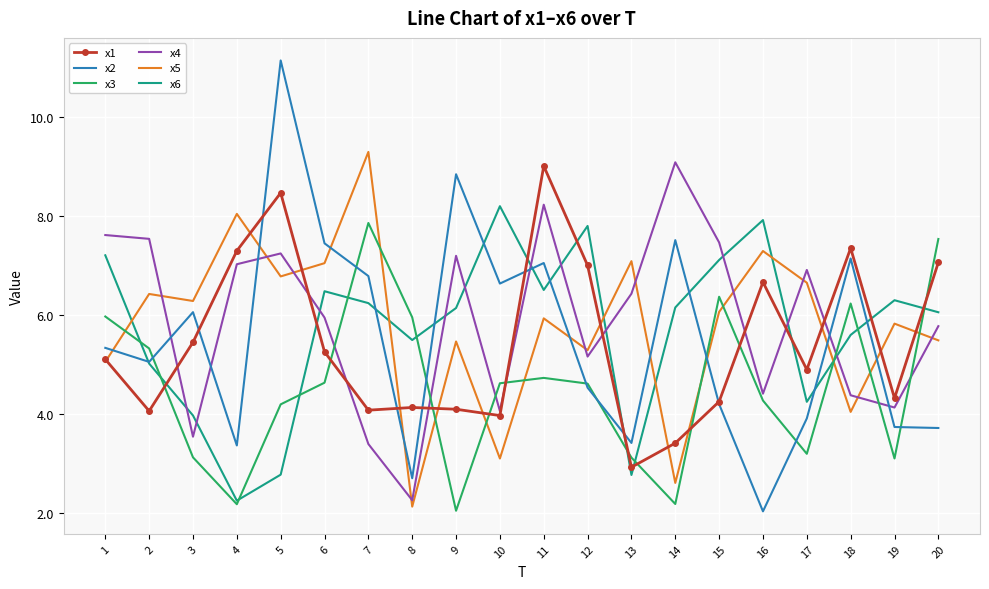

Where is the first local minimum for x1?

2